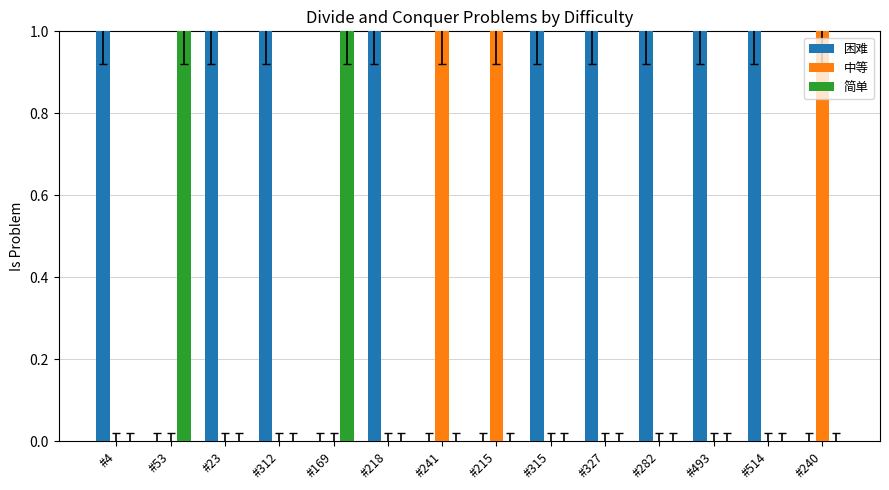

What is the sum of all 中等 values?

3